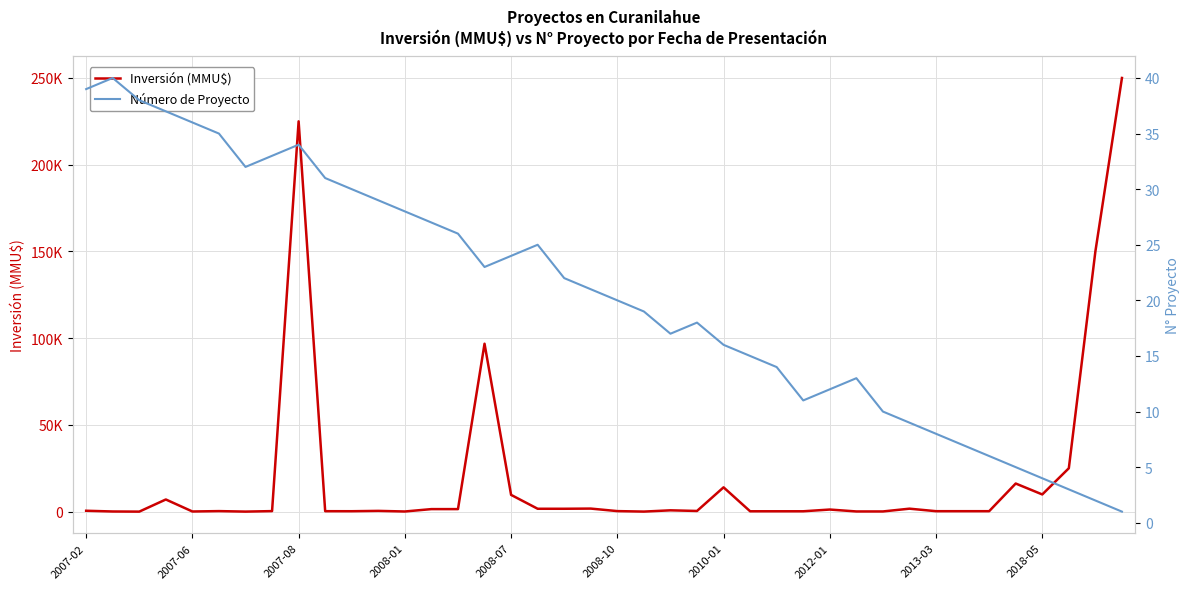

Is it true that Inversión (MMU$) equals 1025 at 31?

False